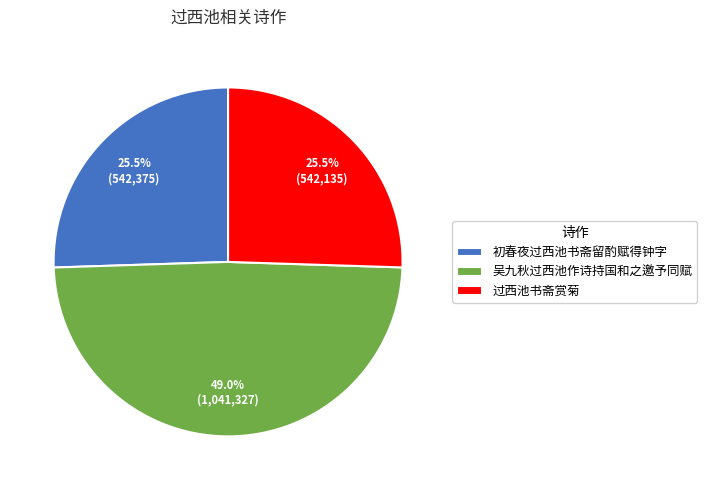

Is there any slice that represents more than half of the pie?

No